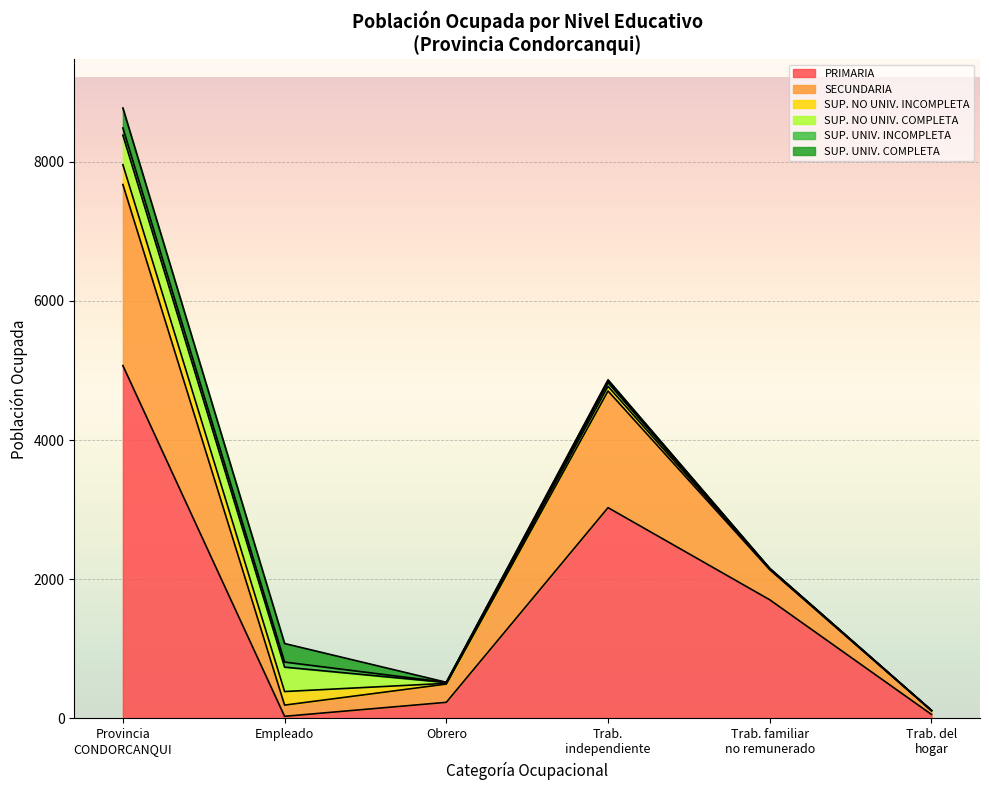

How many lines are shown in the chart?

6